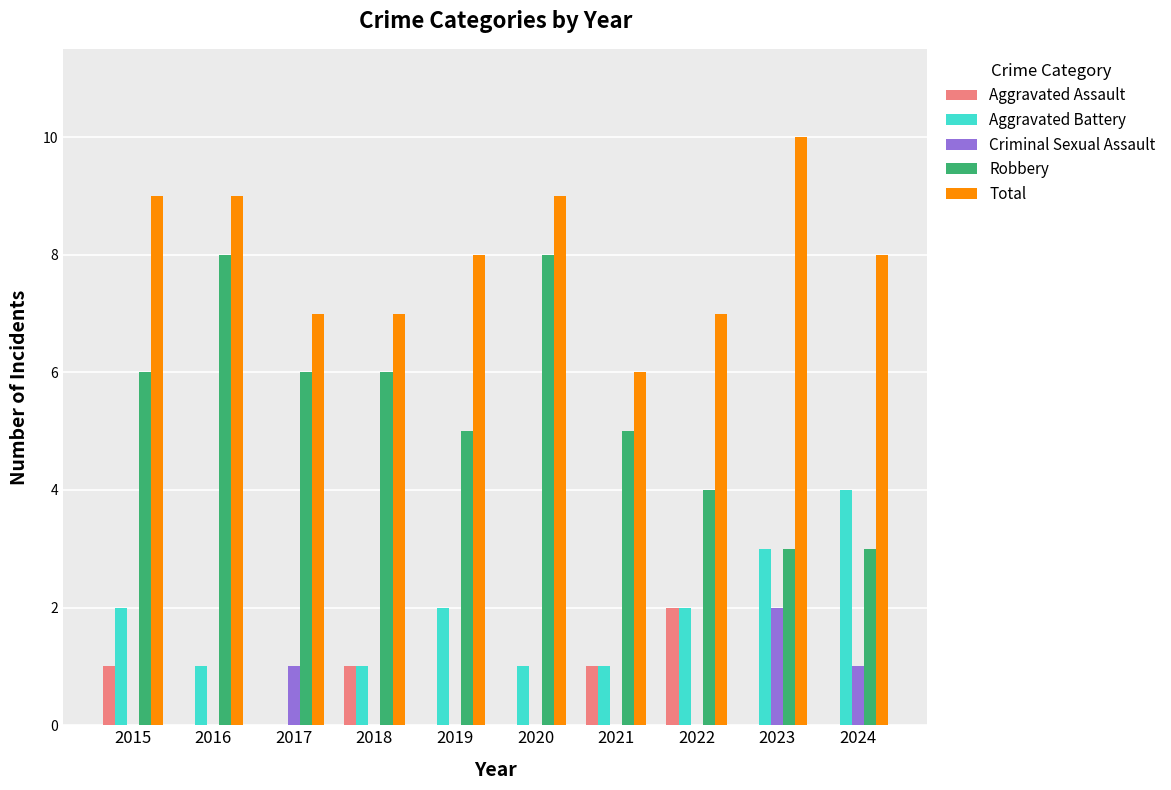

Count the number of data series in this chart.

5